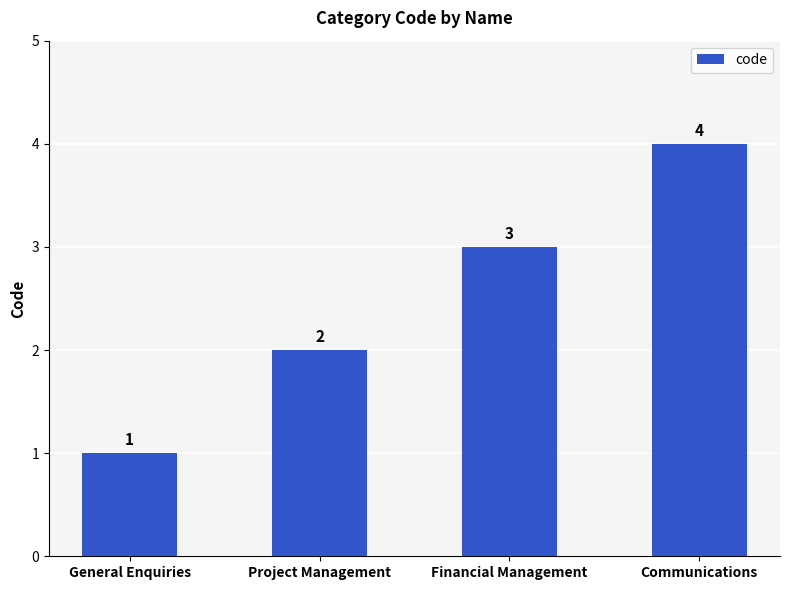

What is the value of the 4th bar from the left?

4